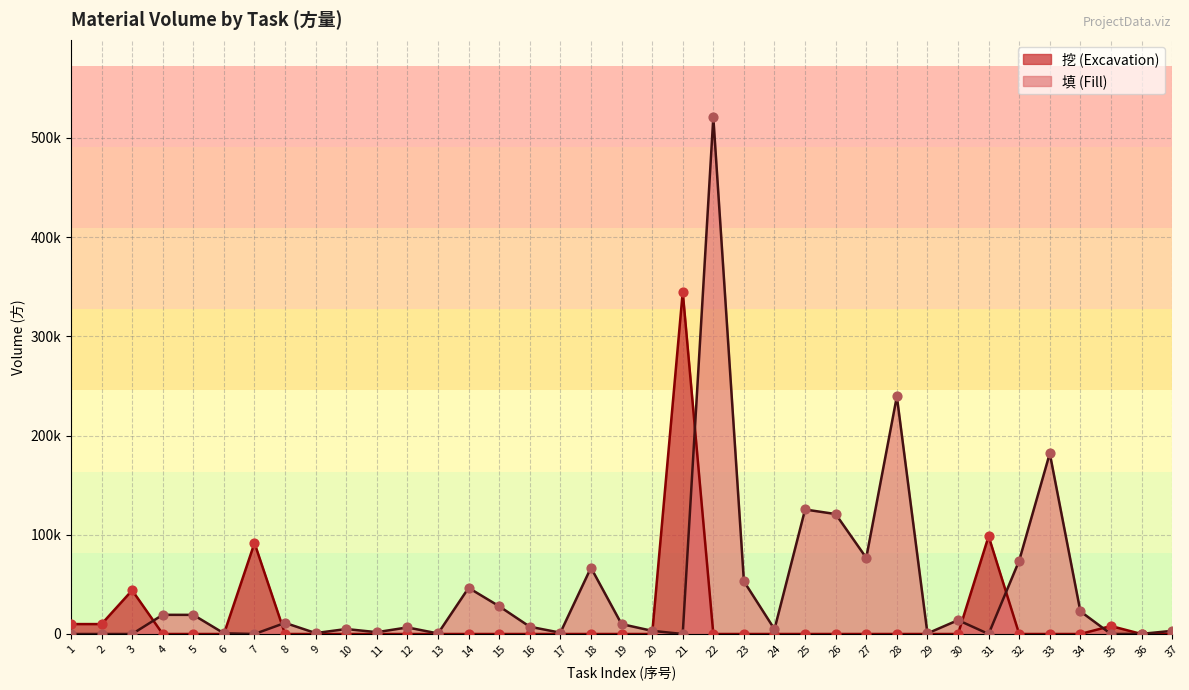

Which series has the largest total across all categories?

填 (Fill)